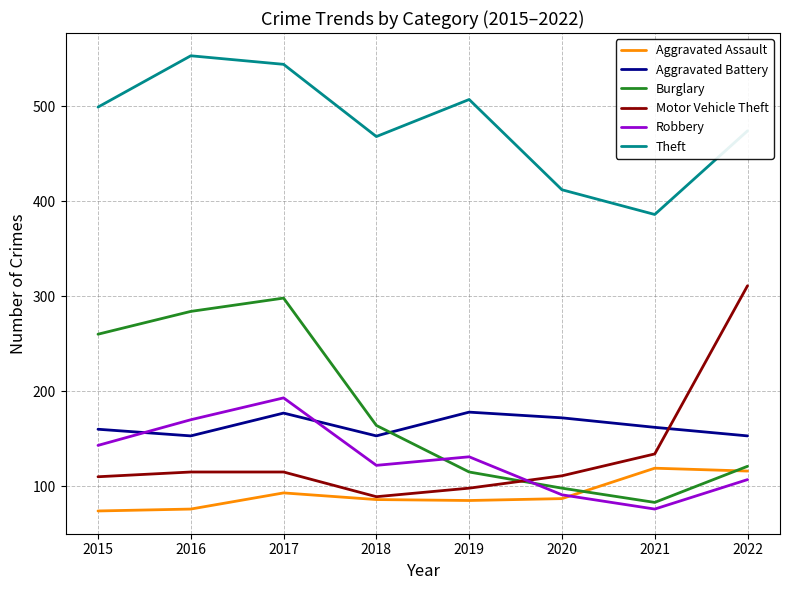

True or false: Robbery and Motor Vehicle Theft cross at least once.

True